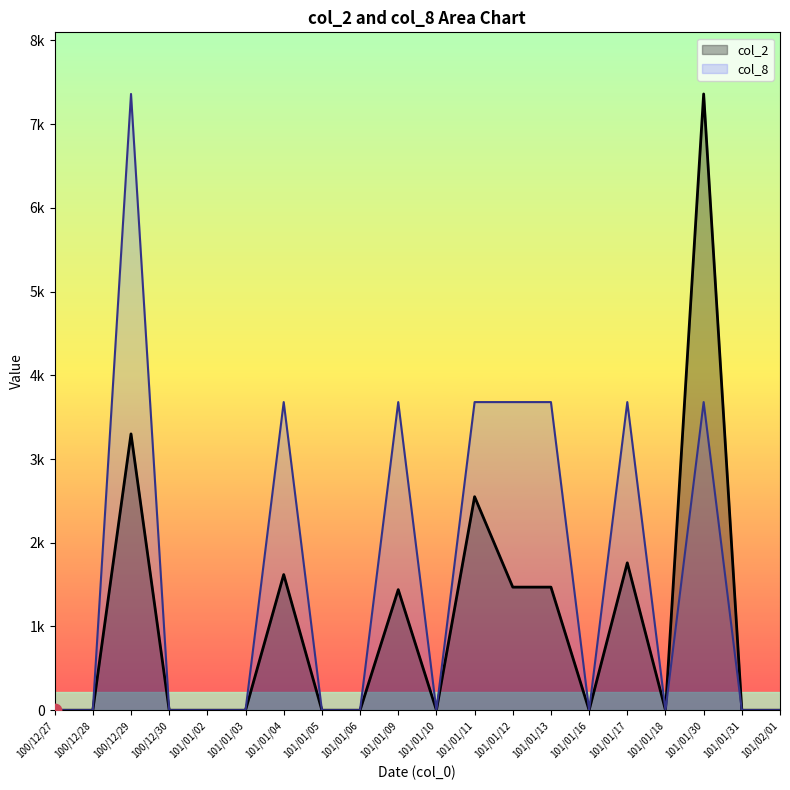

At which category is the sum across all series the highest?

101/01/30